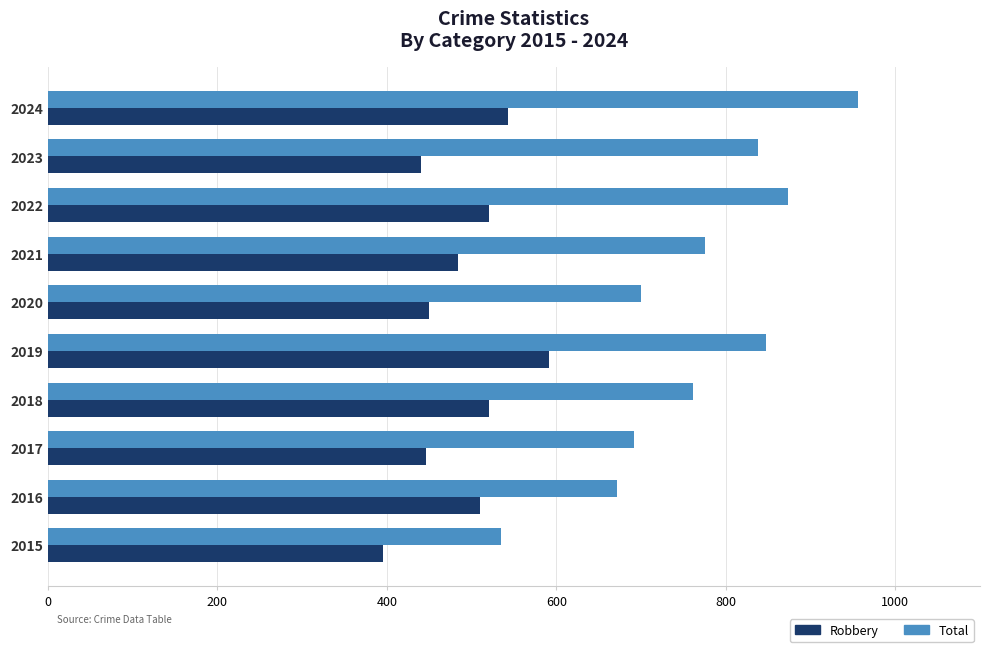

The Robbery series shows 543 at 2024. True or false?

True